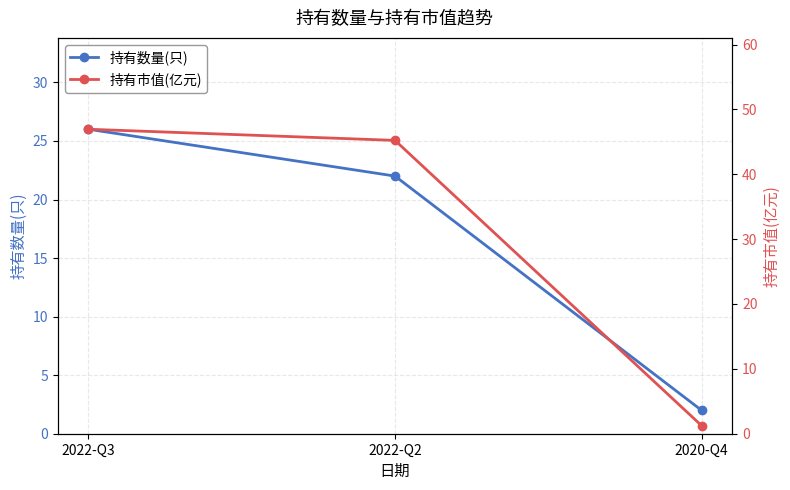

Which series has the largest total across all categories?

持有市值(亿元)